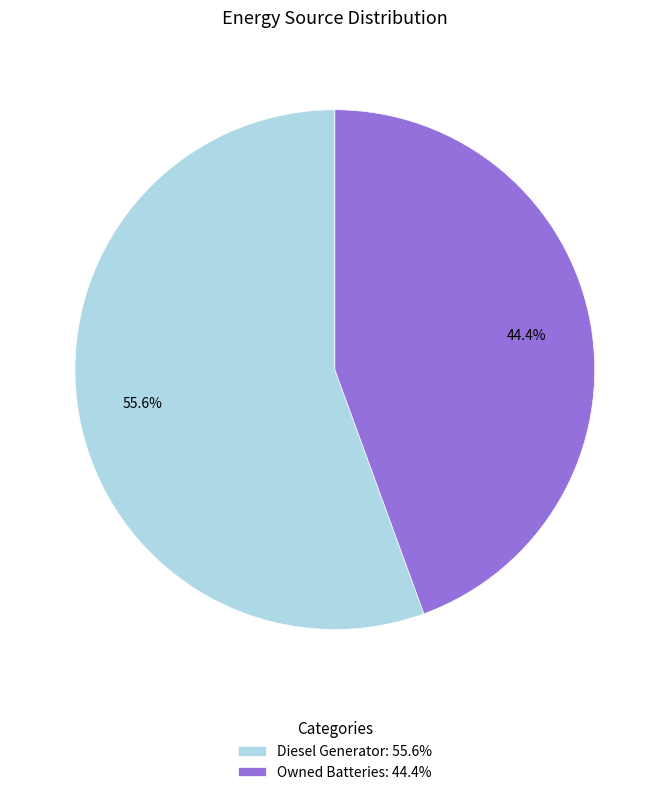

Which has a higher value, Owned Batteries: 44.4% or Diesel Generator: 55.6%?

Diesel Generator: 55.6%